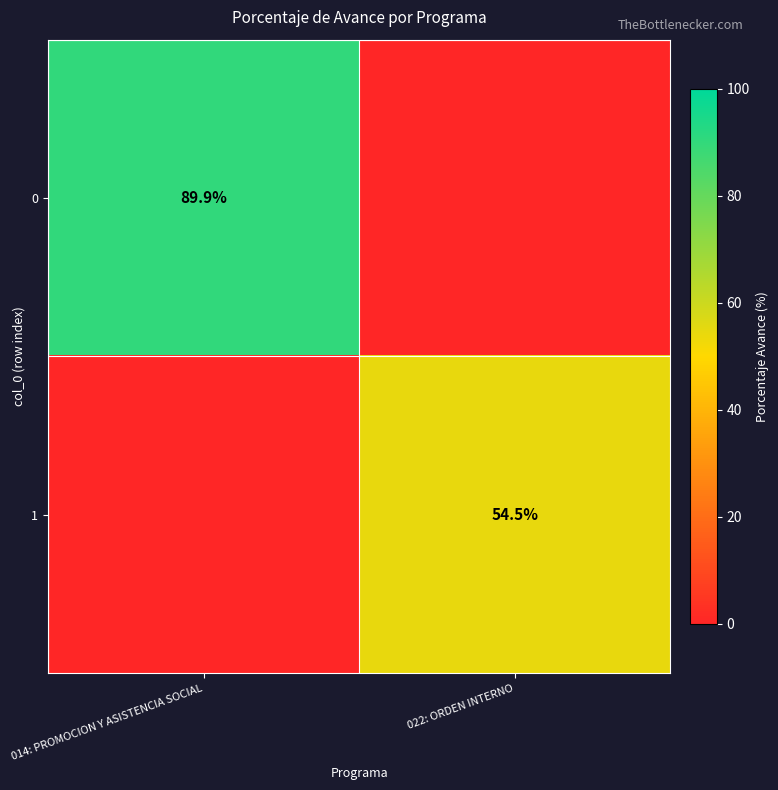

True or false: 1 has a value of 11.9 at 022: ORDEN INTERNO.

False